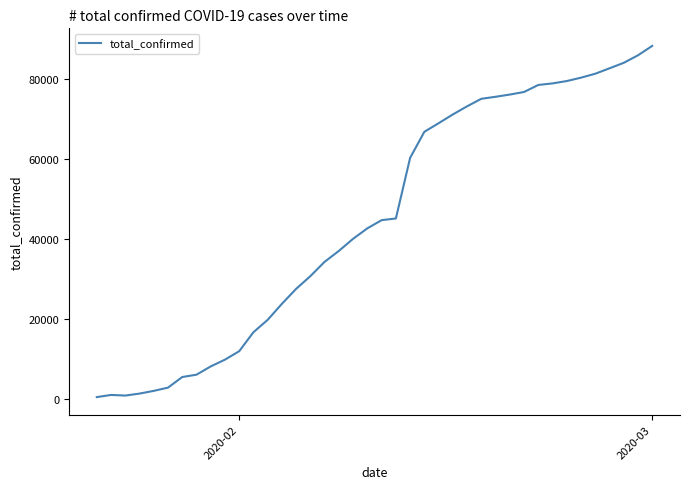

What is the maximum value shown in the chart?

88340